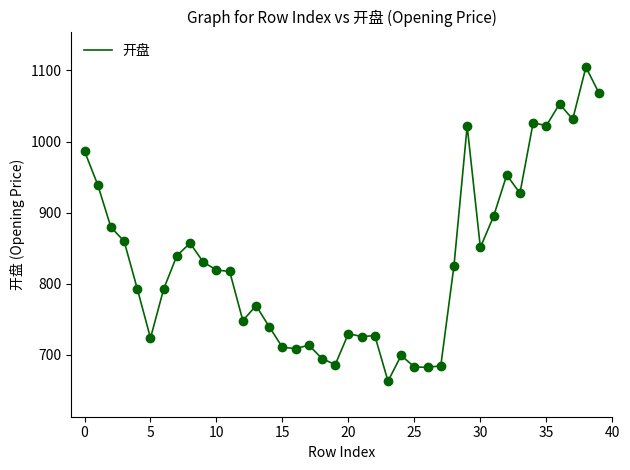

What is the maximum value shown in the chart?

1104.7